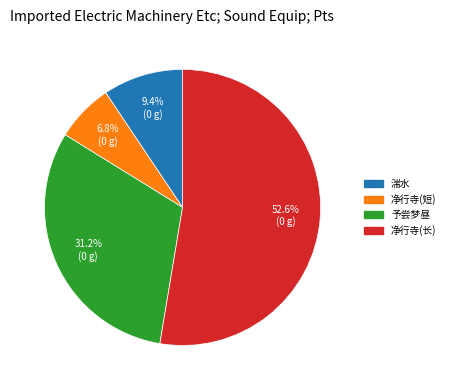

How many segments does this pie chart have?

4